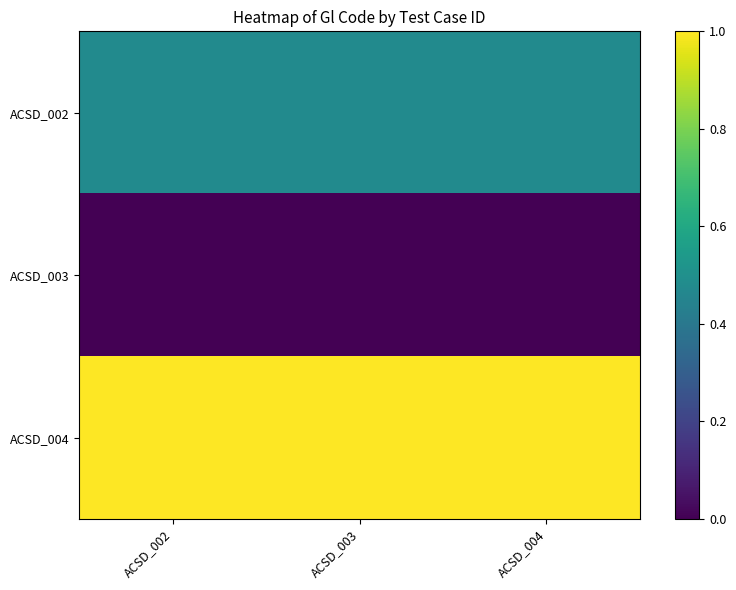

Reading right to left, transcribe all the data shown in this chart.

ACSD_002: ACSD_004=0.5	ACSD_003=0.5	ACSD_002=0.5
ACSD_003: ACSD_004=0.0	ACSD_003=0.0	ACSD_002=0.0
ACSD_004: ACSD_004=1.0	ACSD_003=1.0	ACSD_002=1.0